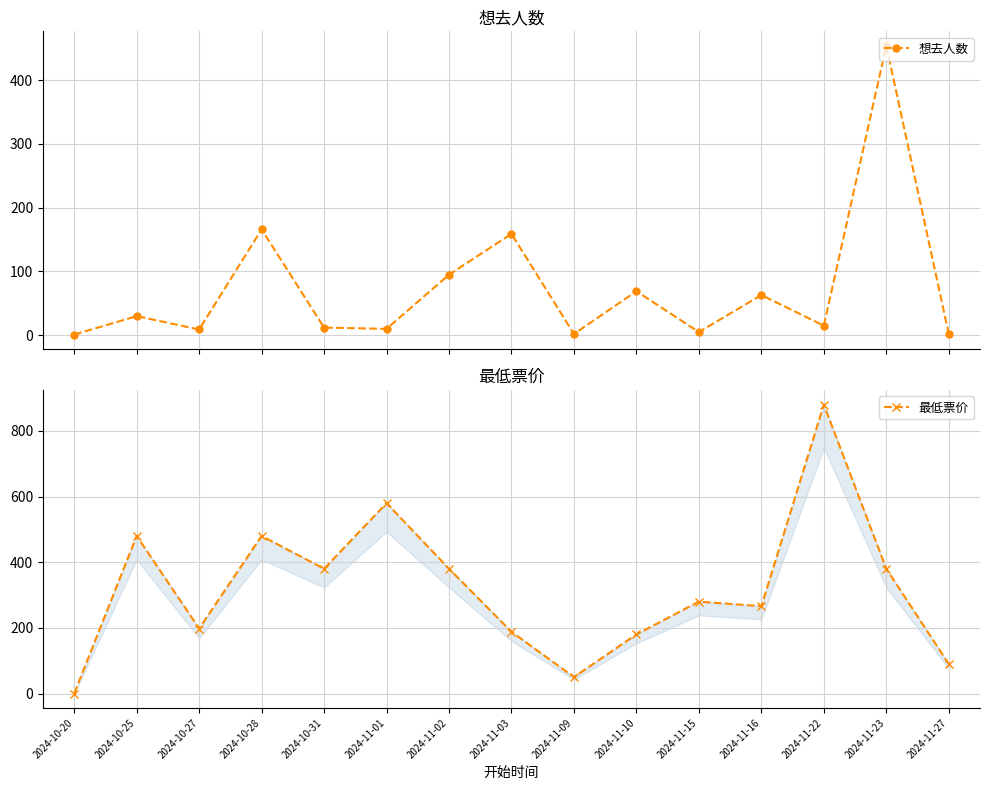

What is the label of the 1st point from the left?

2024-10-20